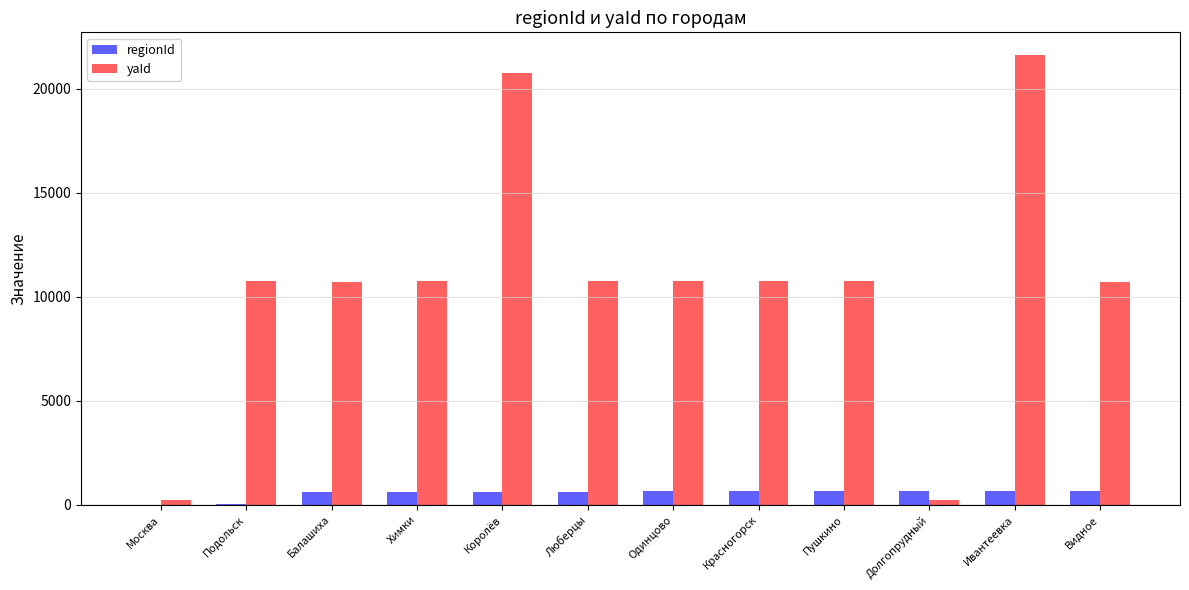

What value does the regionId series have at Люберцы?

636